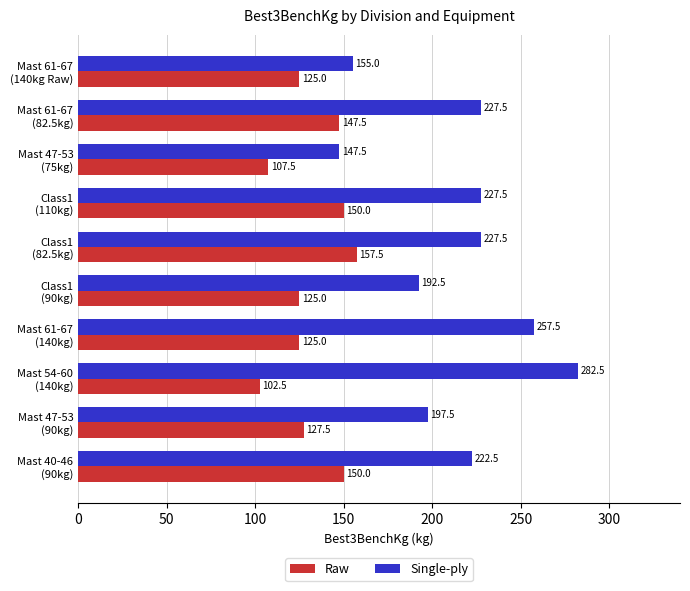

What is the maximum value for Single-ply?

282.5